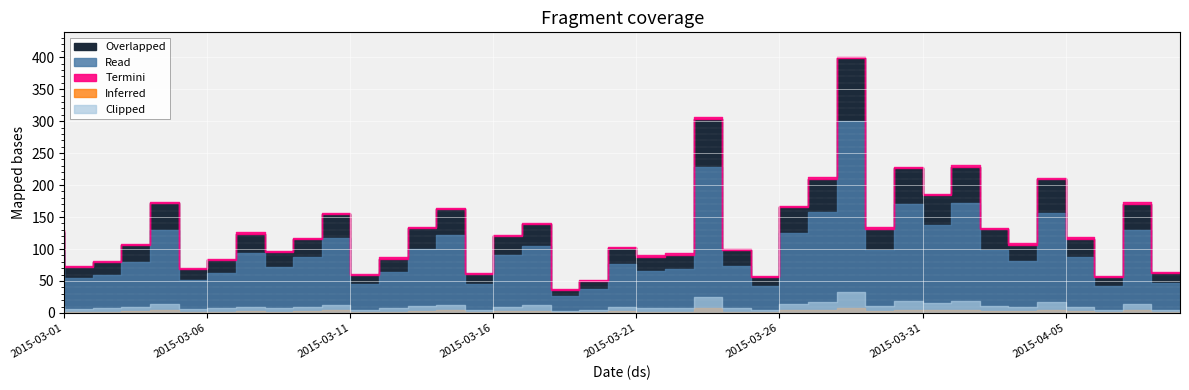

What is the label of the 10th point from the right?

2015-03-31